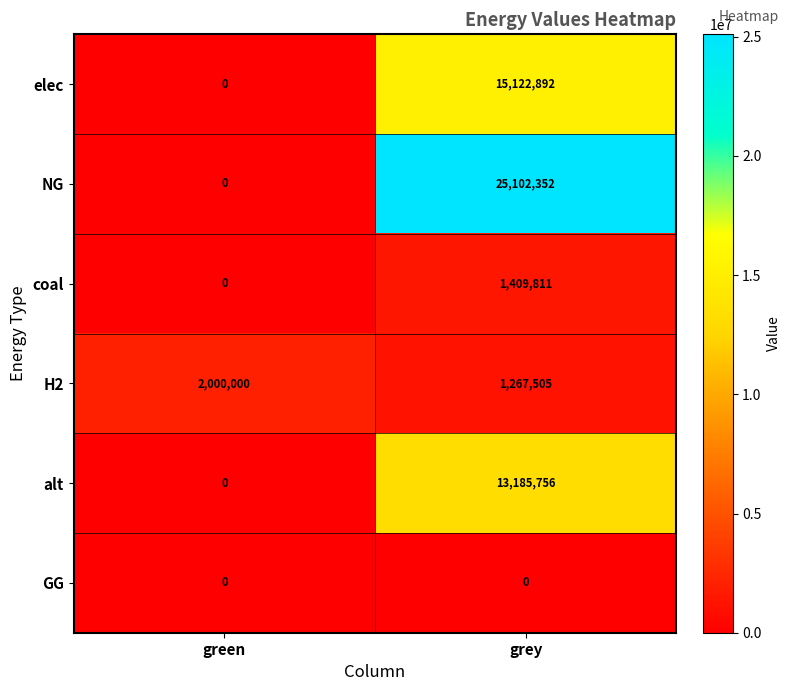

How many data points in NG are less than 25102352?

1